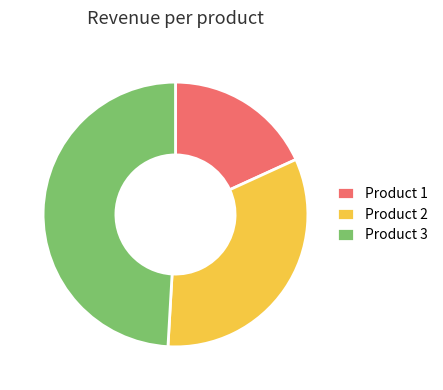

Does Product 2 represent more than half of the total?

No